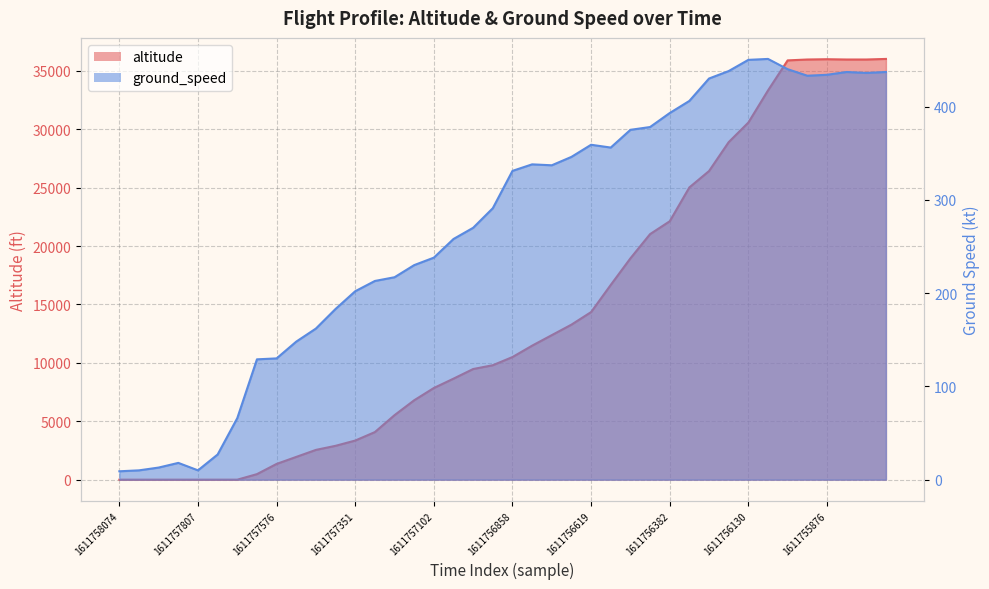

How many values in the altitude series are below 10500?

20